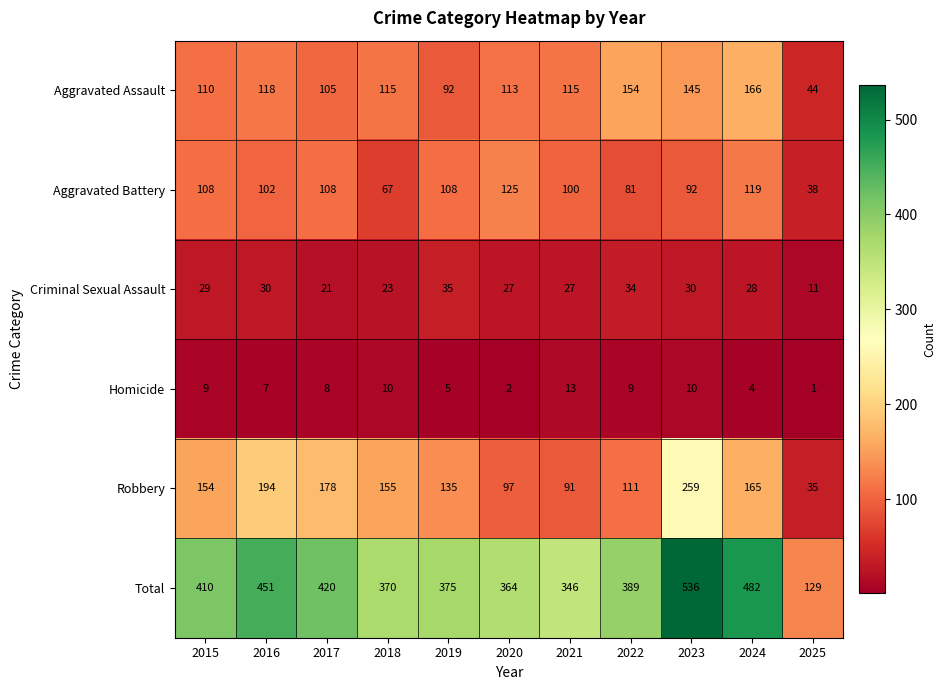

What is the average value of the Homicide series?

7